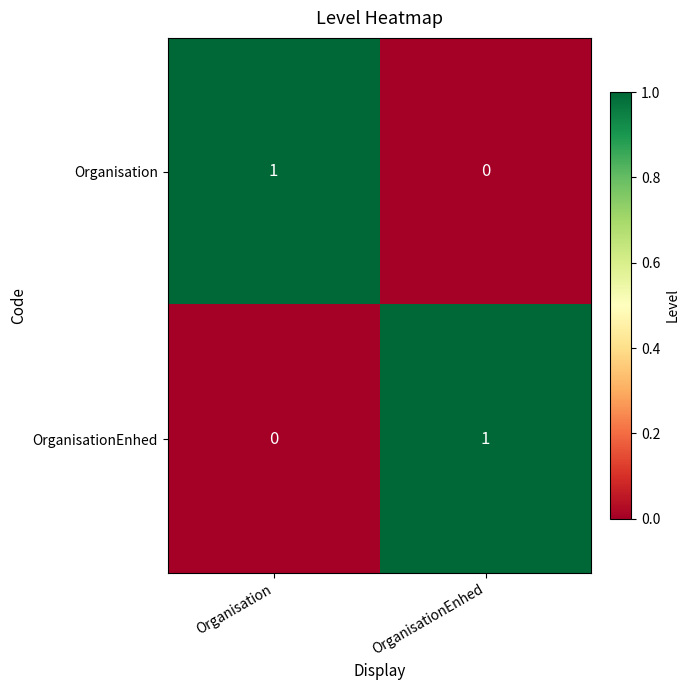

At OrganisationEnhed, list the series in order from smallest to largest.

Organisation, OrganisationEnhed